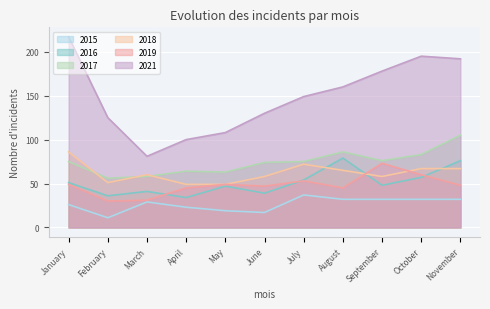

What is the difference between the second highest and second lowest values in the 2017 series?

28